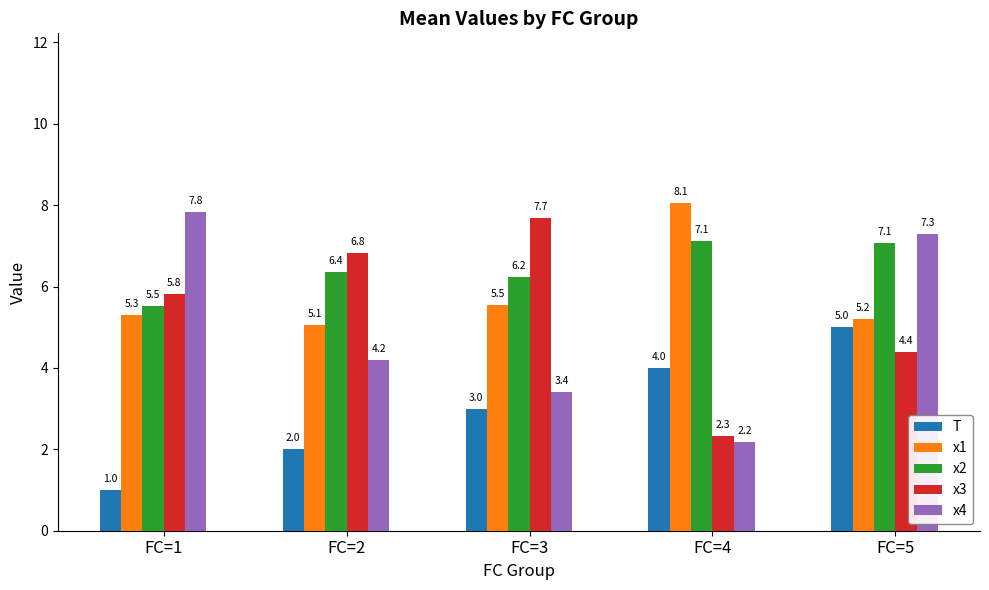

Which series has the largest range (max minus min)?

x4